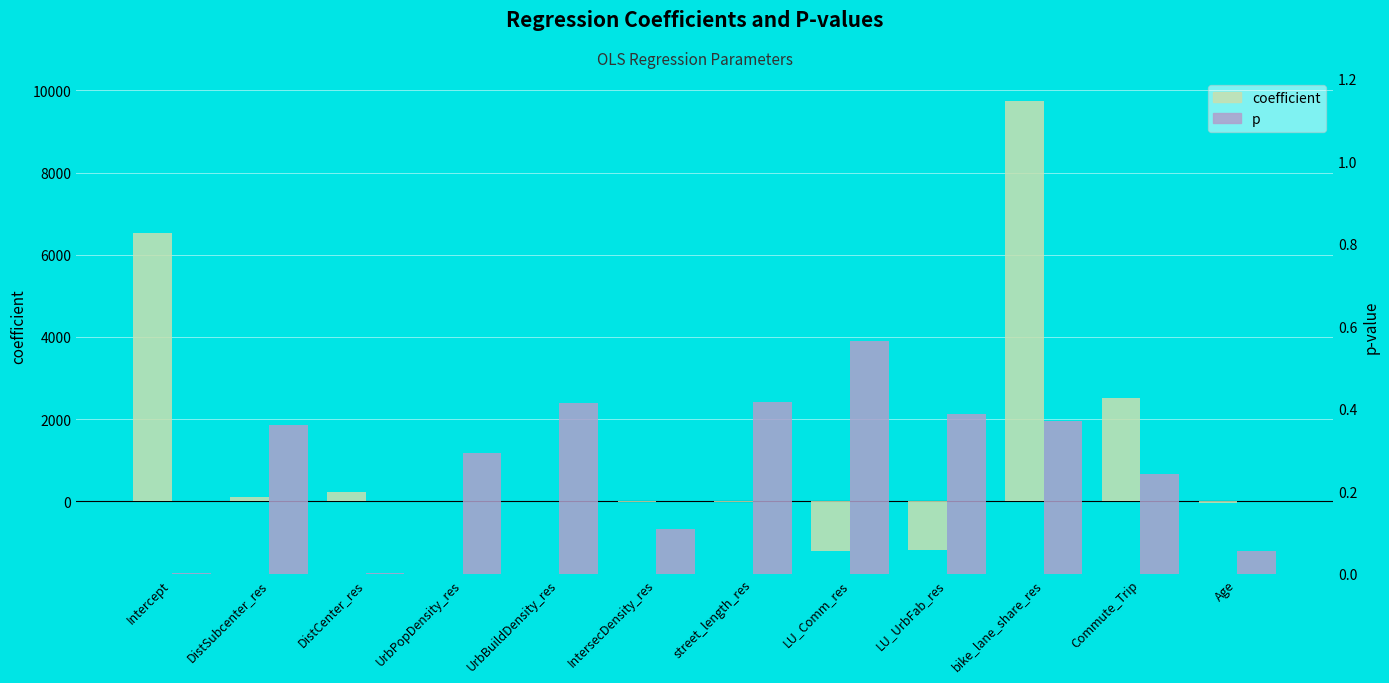

Reading left to right, extract all data points from this chart.

coefficient: Intercept=6541.8	DistSubcenter_res=99.2	DistCenter_res=216.6	UrbPopDensity_res=0.2	UrbBuildDensity_res=-0.0	IntersecDensity_res=-28.9	street_length_res=-8.1	LU_Comm_res=-1216.4	LU_UrbFab_res=-1181.9	bike_lane_share_res=9743.5	Commute_Trip=2523.6	Age=-44.8
p: Intercept=0.0	DistSubcenter_res=0.4	DistCenter_res=0.0	UrbPopDensity_res=0.3	UrbBuildDensity_res=0.4	IntersecDensity_res=0.1	street_length_res=0.4	LU_Comm_res=0.6	LU_UrbFab_res=0.4	bike_lane_share_res=0.4	Commute_Trip=0.2	Age=0.1